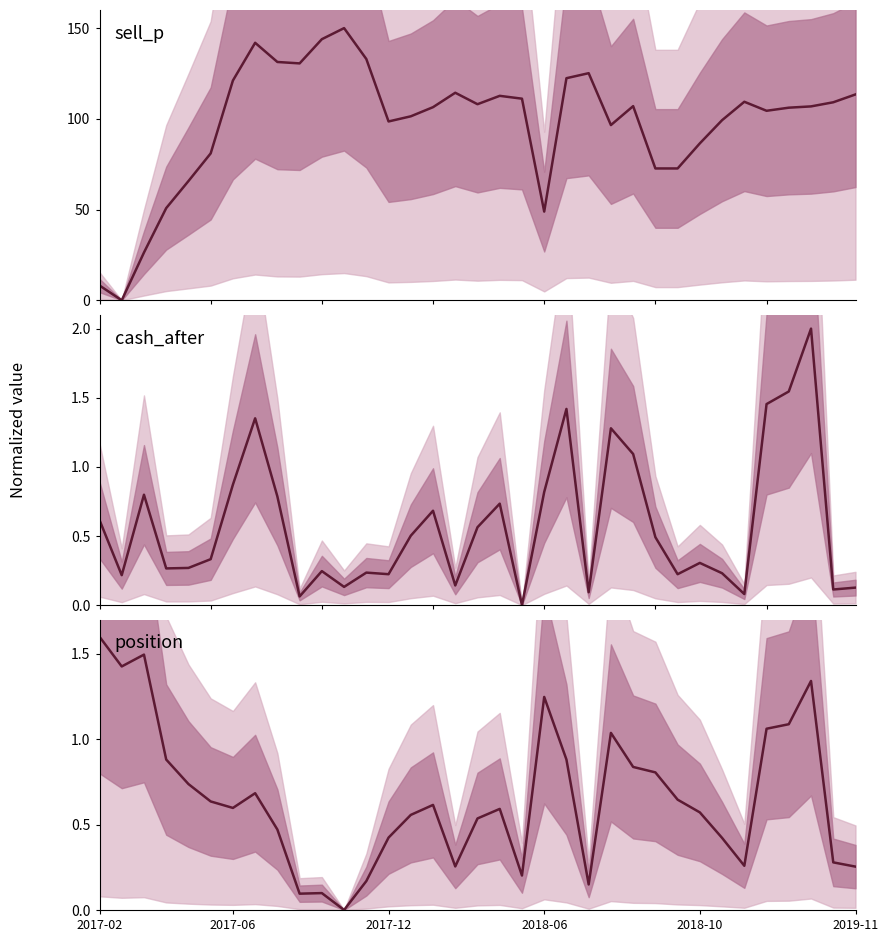

At how many categories does at least one series exceed 39?

32